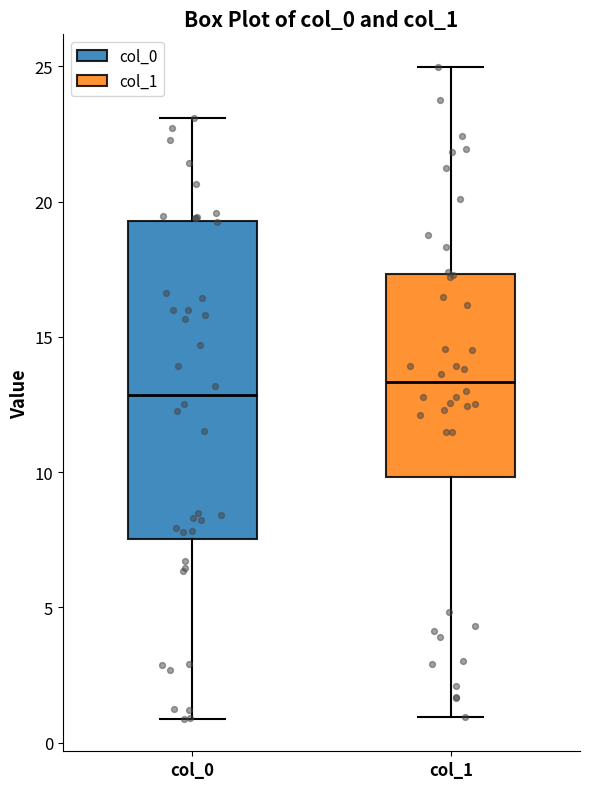

Reading left to right, read every box against the y-axis: the position of its median line, the range the box covers, and the ends of its whiskers. The values are not printed on the chart, so give them approximately, as read against the axis.

col_0: median 13.0, box 7.5 to 19.5, whiskers 1.0 to 23.0
col_1: median 13.5, box 10.0 to 17.5, whiskers 1.0 to 25.0